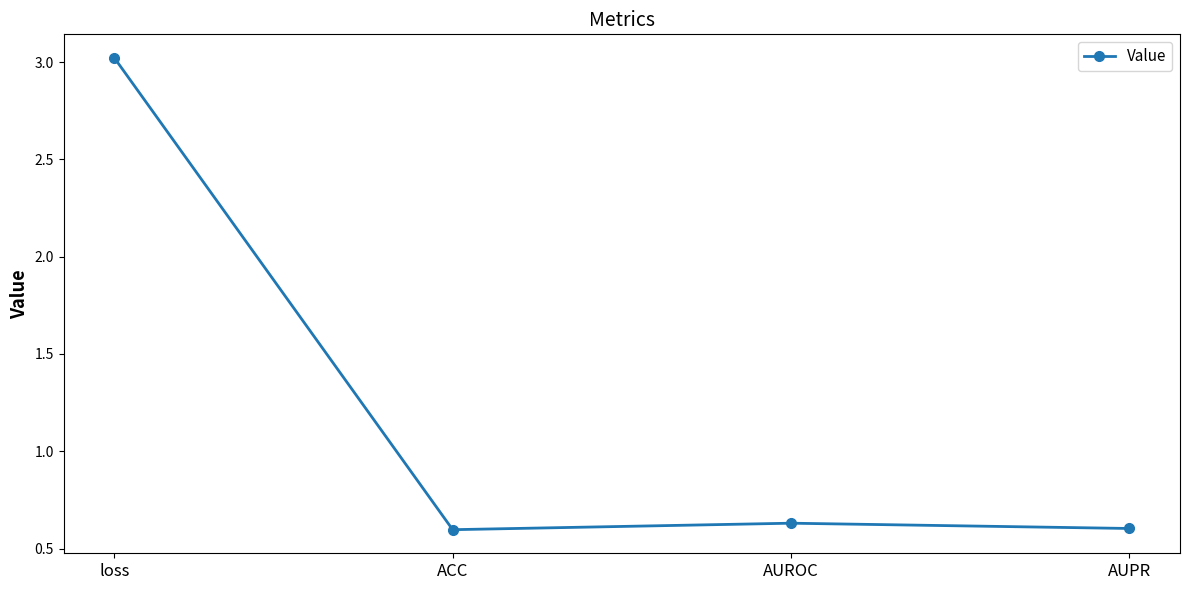

What is the label of the 3rd point from the left?

AUROC